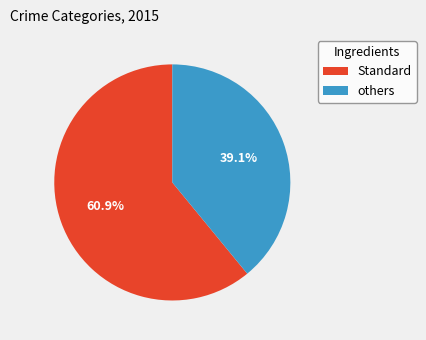

Does any single category account for the majority?

Yes